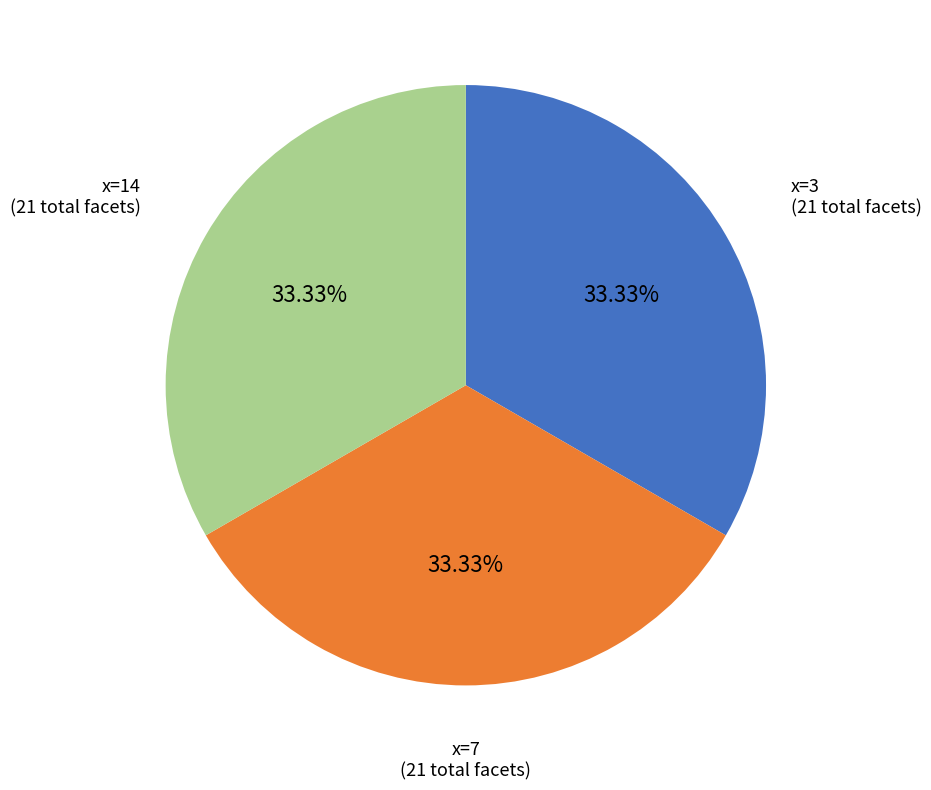

Is there a majority slice in this chart?

No